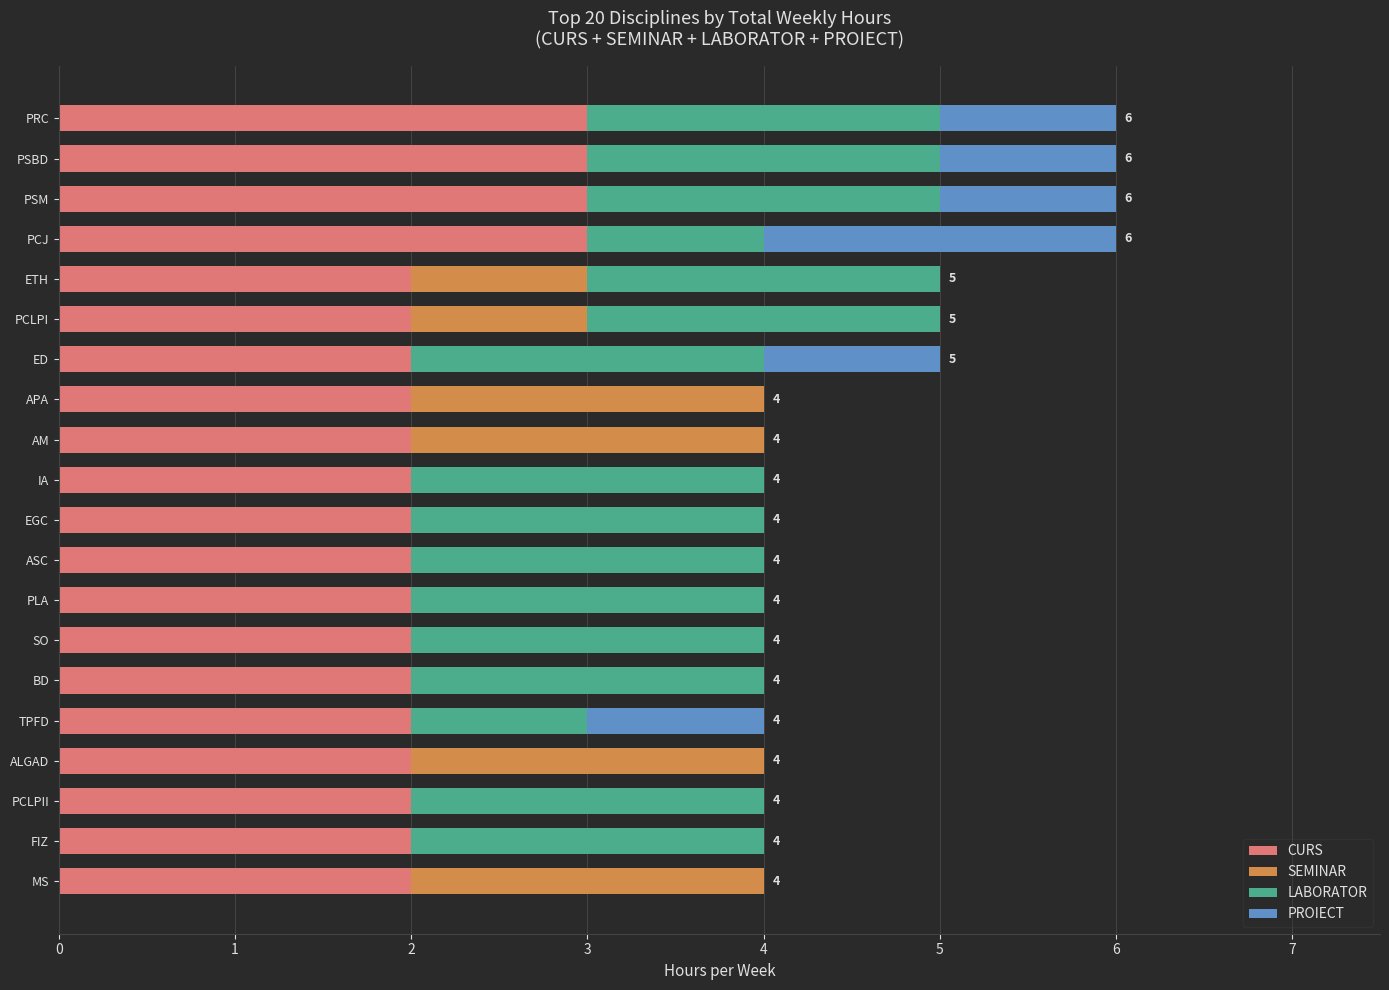

What is the highest value of the CURS series?

3